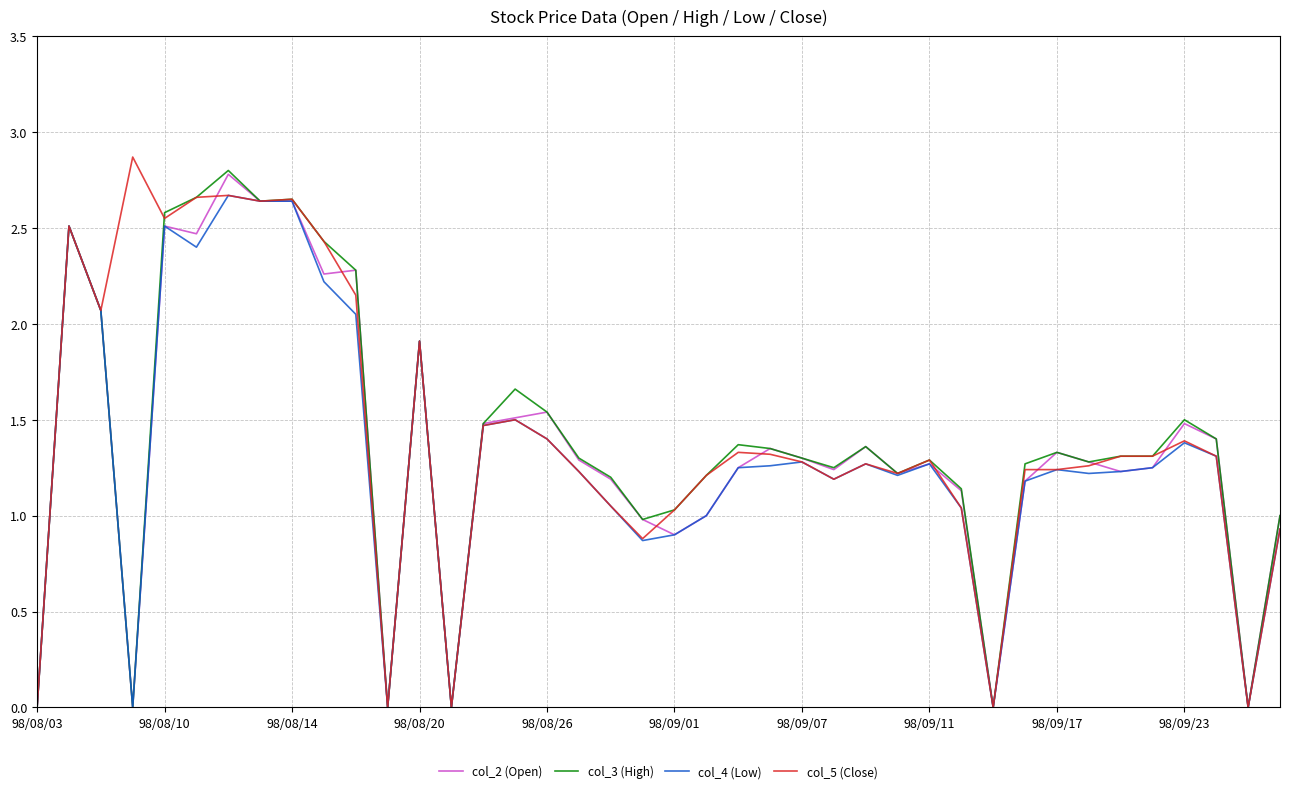

What is the maximum value shown in the chart?

2.9